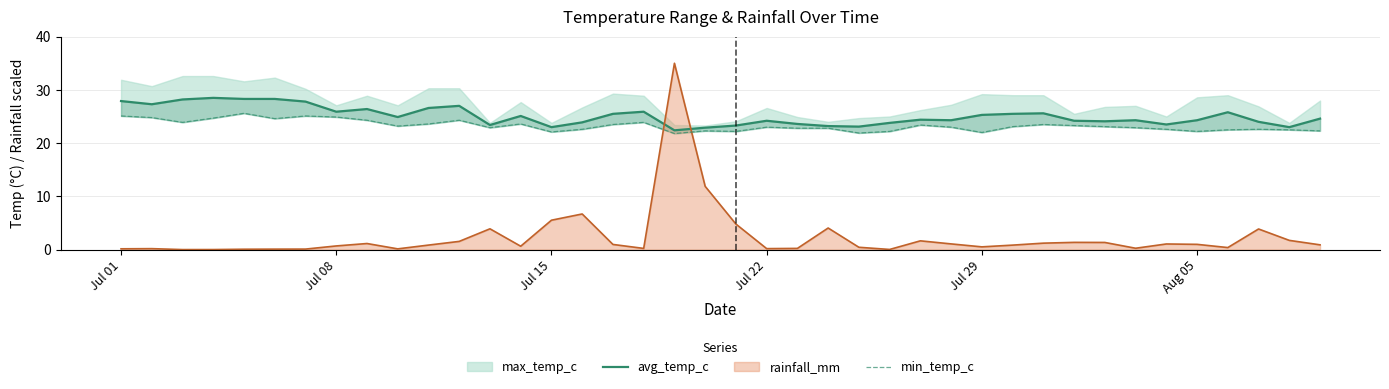

Is it true that rainfall_mm equals 1.0 at Aug 05?

True